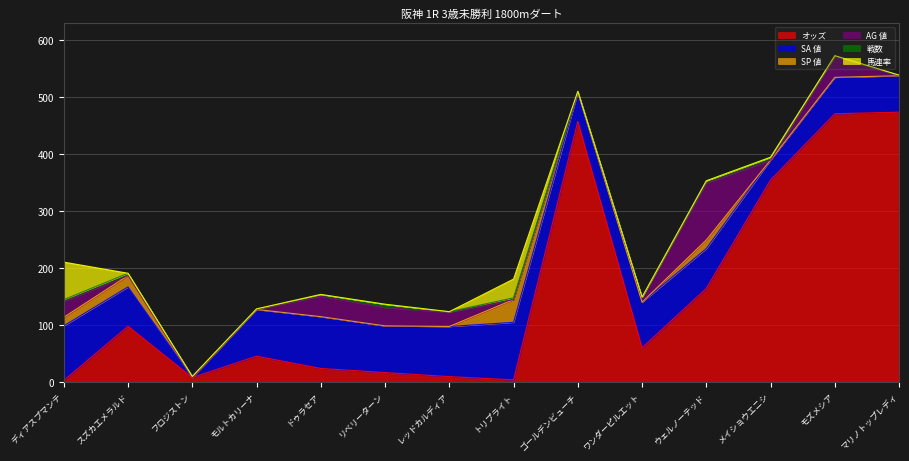

What is the label of the 5th point from the left?

ドゥラセア